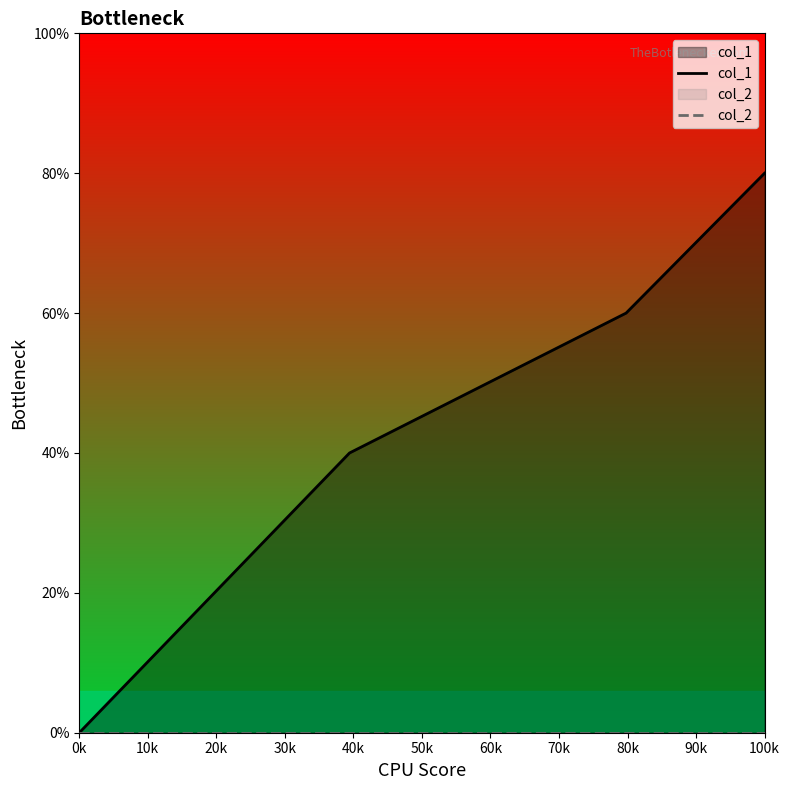

True or false: col_2 and col_1 intersect in this chart.

False